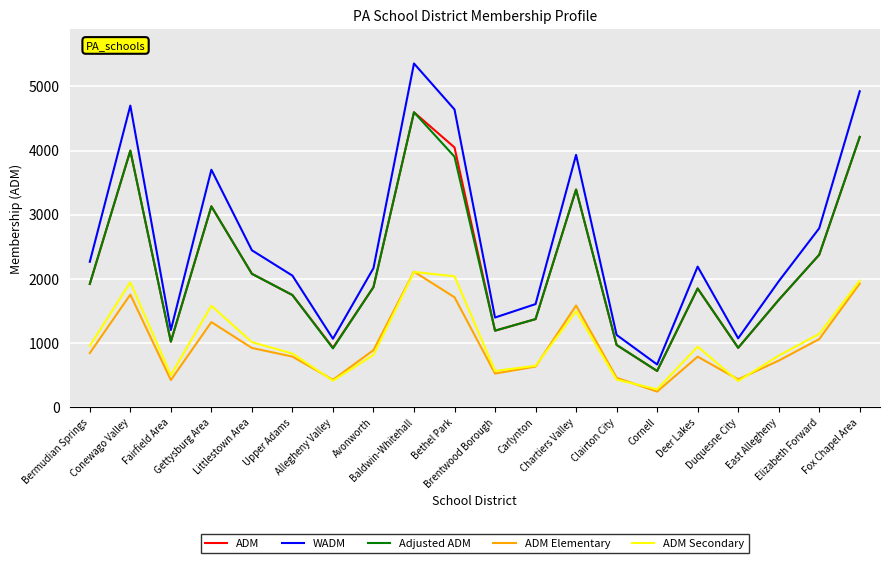

What is the total value across all series at Allegheny Valley?

3766.8